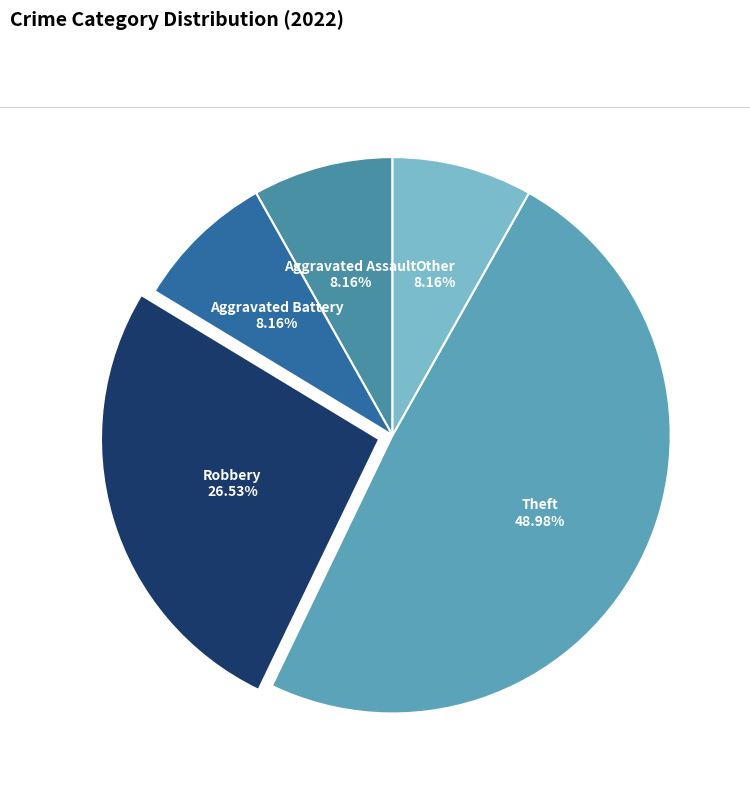

Which has a higher value, Robbery or Other?

Robbery